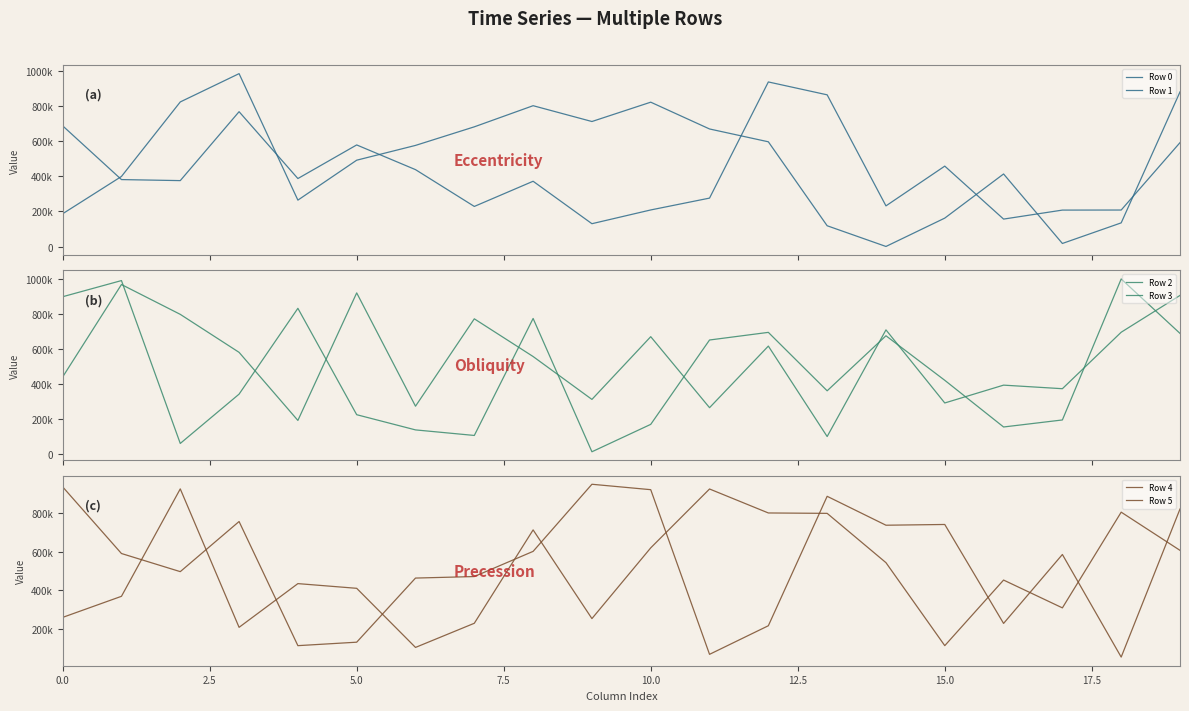

At how many categories does at least one series exceed 616818?

17